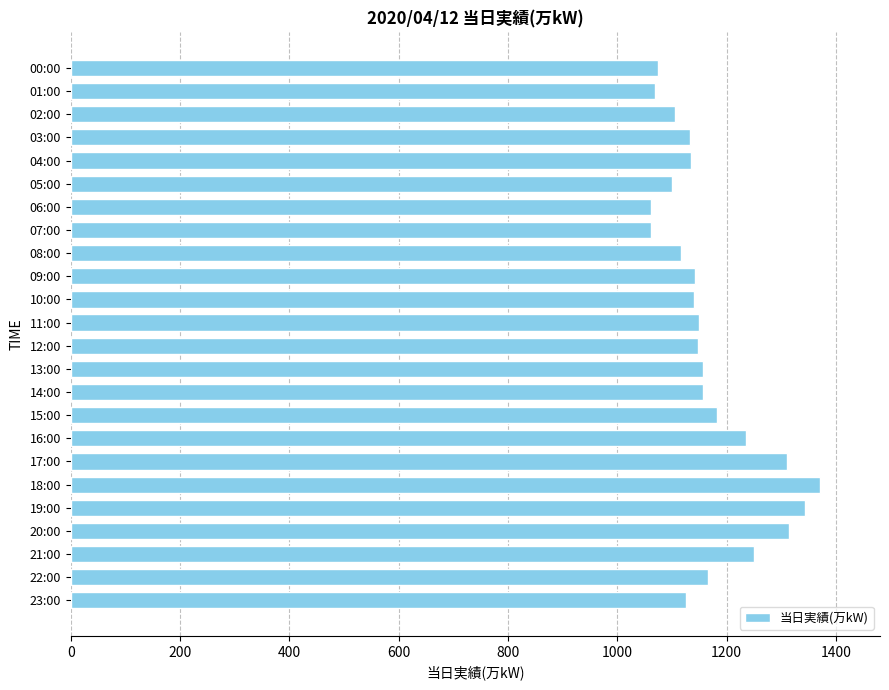

What is the average value?

1169